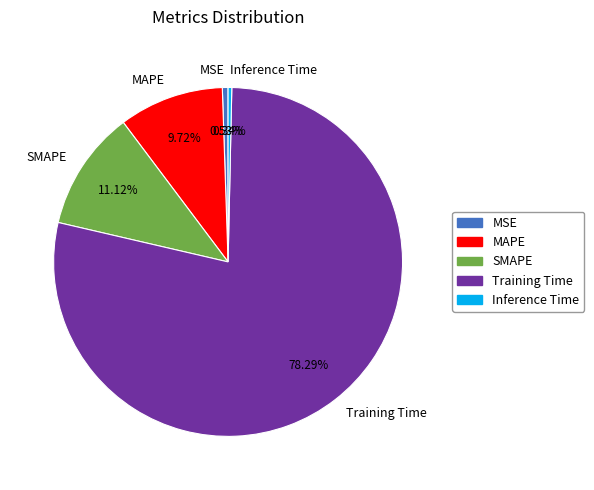

Which slice is the largest?

Training Time